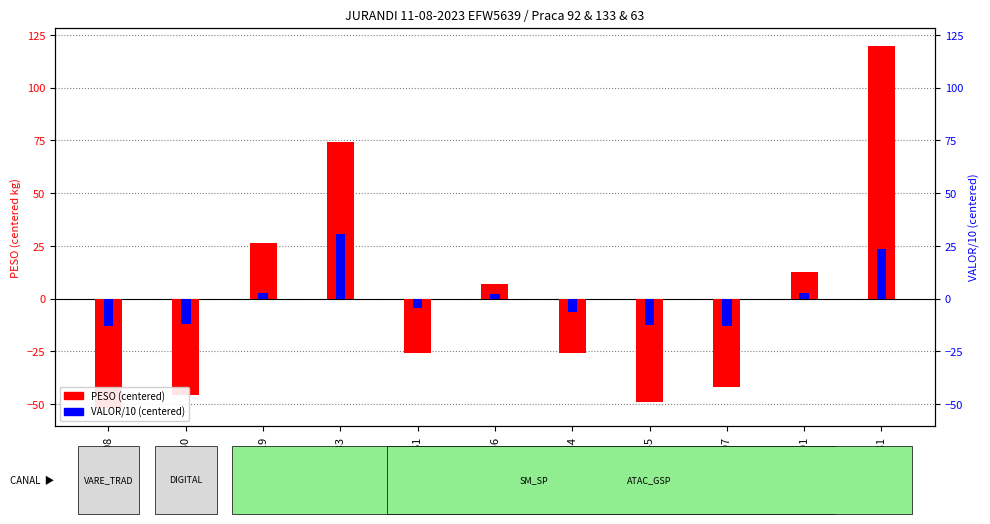

What is the value of the PESO (centered) bar at the 10th from the left?

12.5